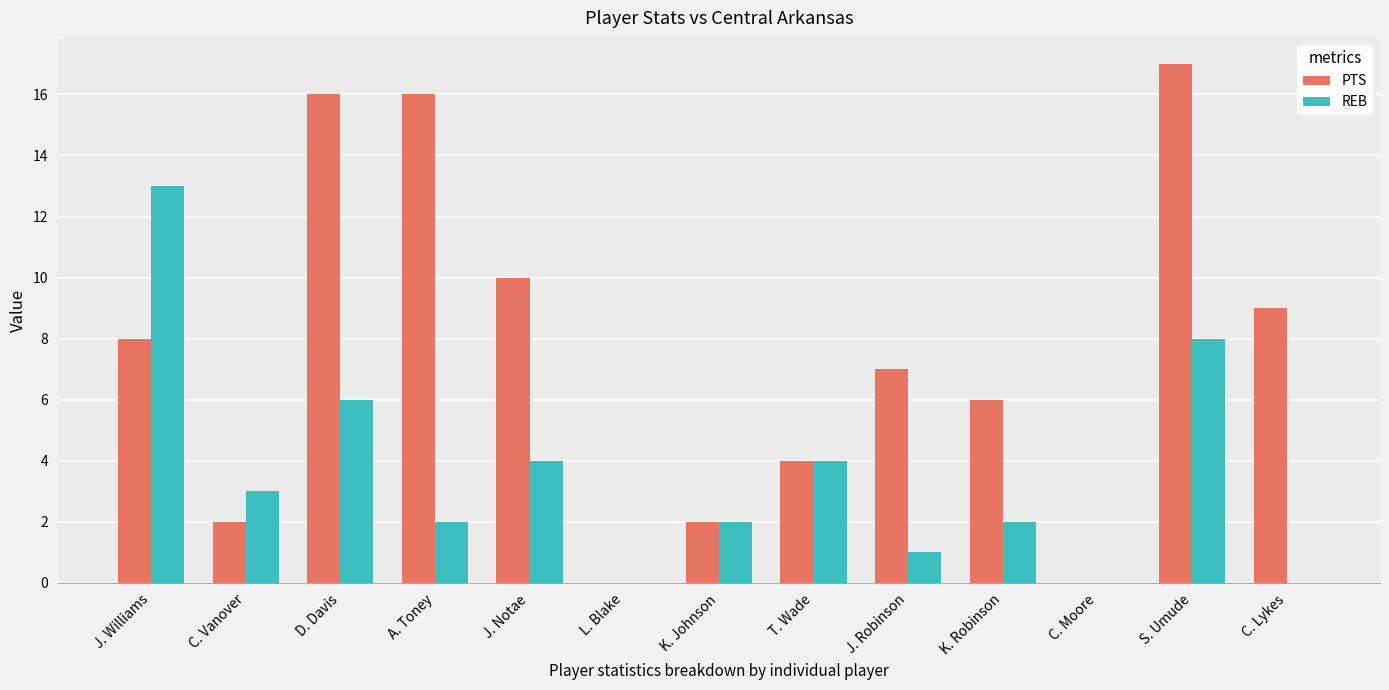

Are the bars horizontal?

No